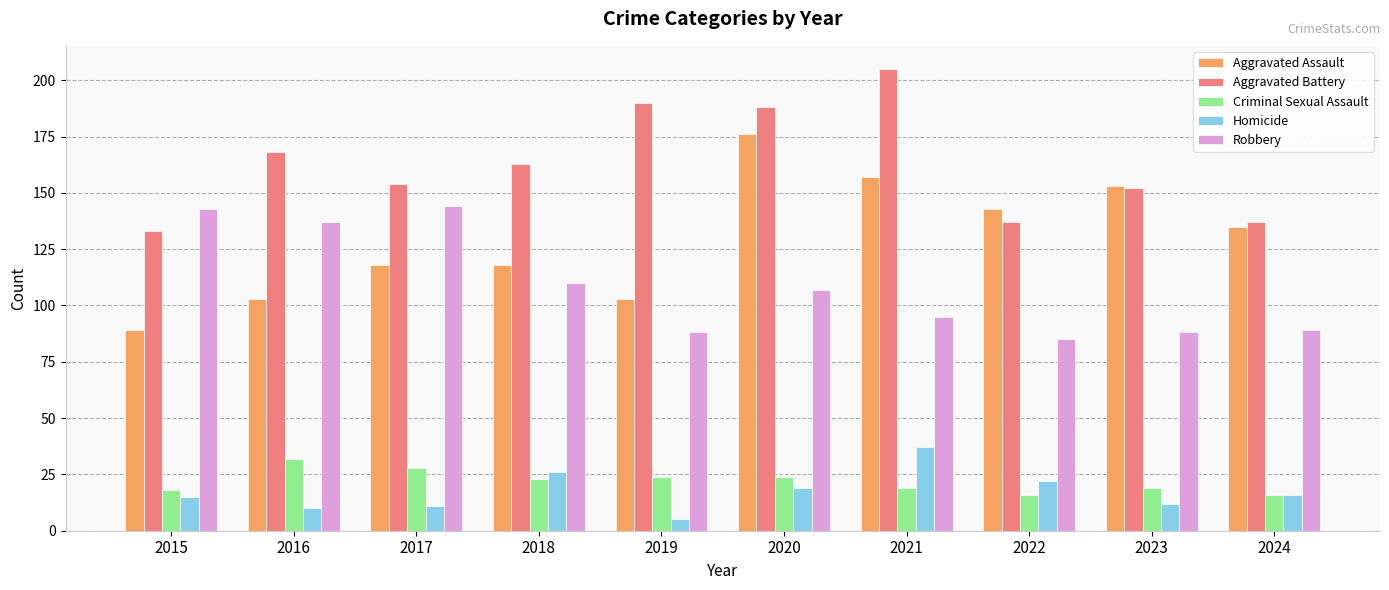

Reading left to right, extract all data points from this chart.

Aggravated Assault: 89	103	118	118	103	176	157	143	153	135
Aggravated Battery: 133	168	154	163	190	188	205	137	152	137
Criminal Sexual Assault: 18	32	28	23	24	24	19	16	19	16
Homicide: 15	10	11	26	5	19	37	22	12	16
Robbery: 143	137	144	110	88	107	95	85	88	89